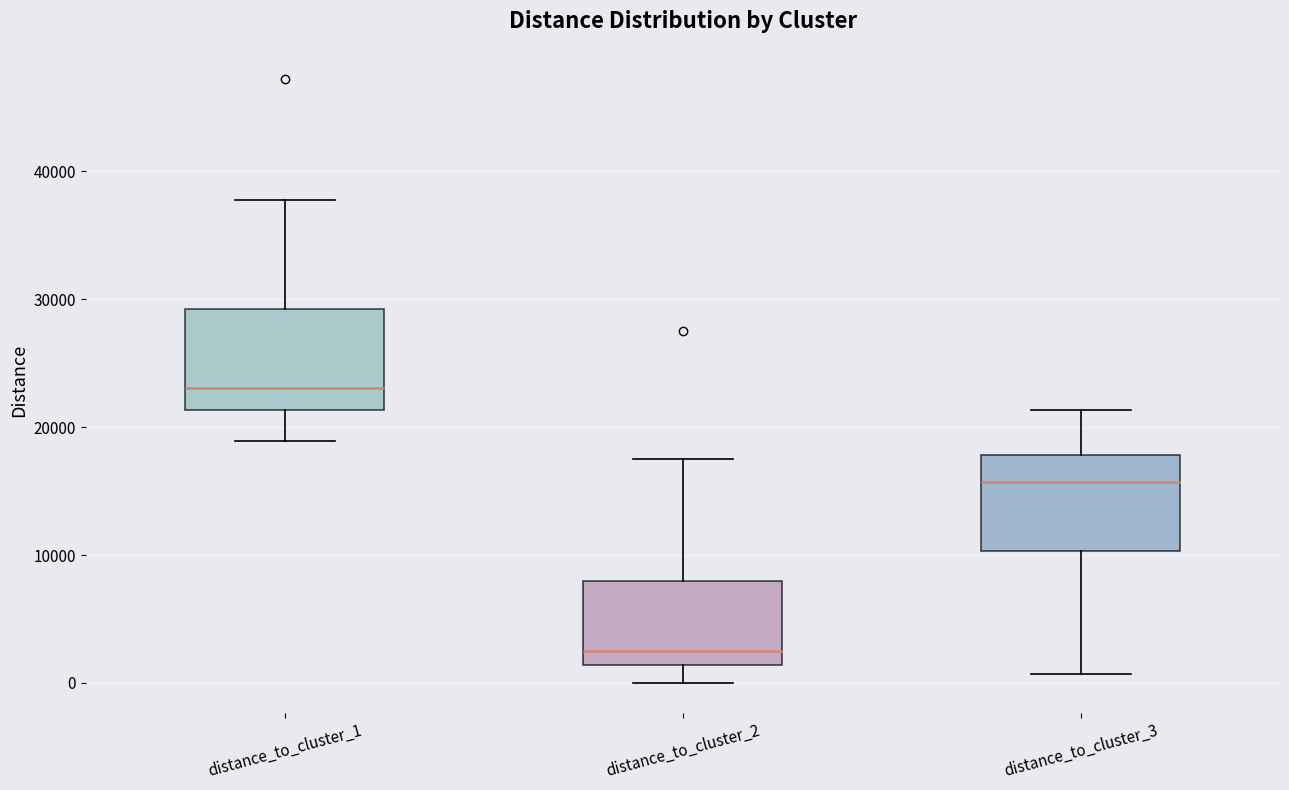

Reading left to right, read every box against the y-axis: the position of its median line, the range the box covers, and the ends of its whiskers. The values are not printed on the chart, so give them approximately, as read against the axis.

distance_to_cluster_1: median 23000, box 21000 to 29000, whiskers 19000 to 38000
distance_to_cluster_2: median 3000, box 1000 to 8000, whiskers 0 to 17000
distance_to_cluster_3: median 16000, box 10000 to 18000, whiskers 1000 to 21000